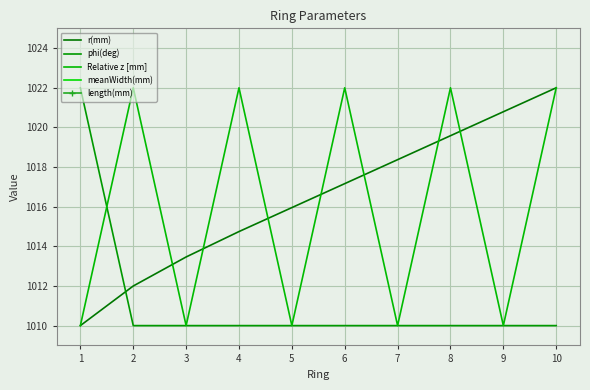

What is the total value across all series at 8?

3051.6